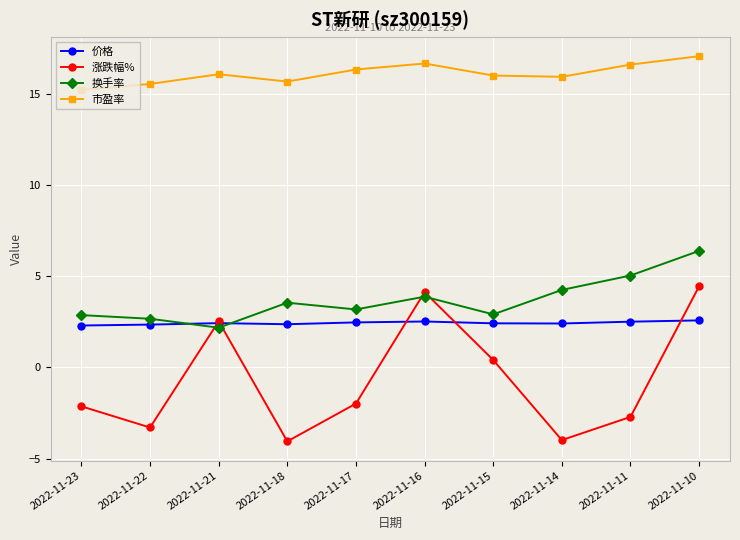

How many interior local valleys does the 市盈率 series have?

2